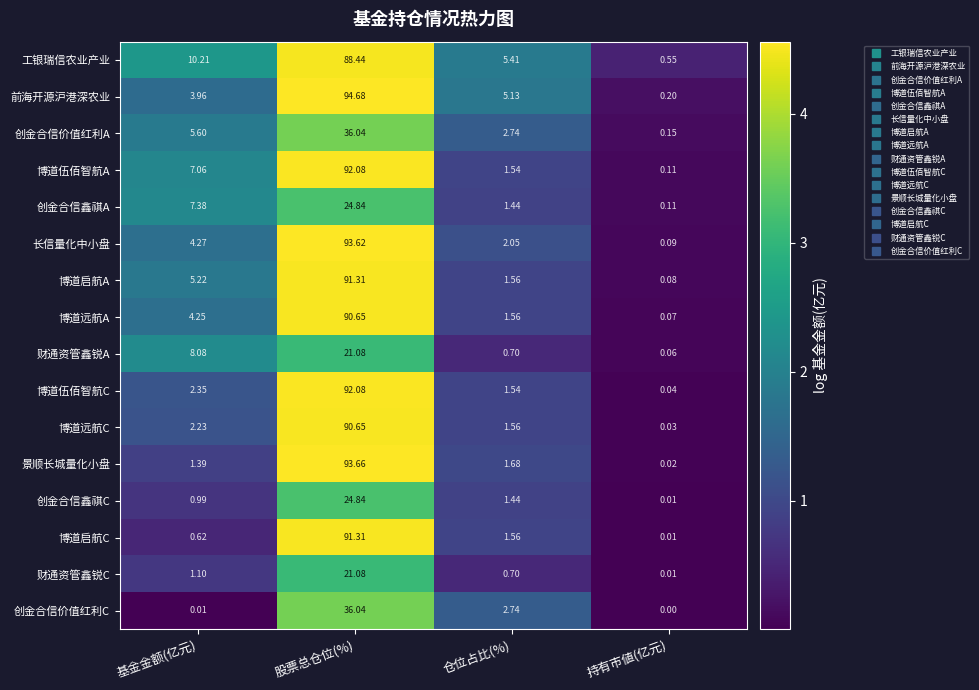

List the labels in order of 创金合信价值红利C value, largest first.

股票总仓位(%), 仓位占比(%), 基金金额(亿元), 持有市値(亿元)